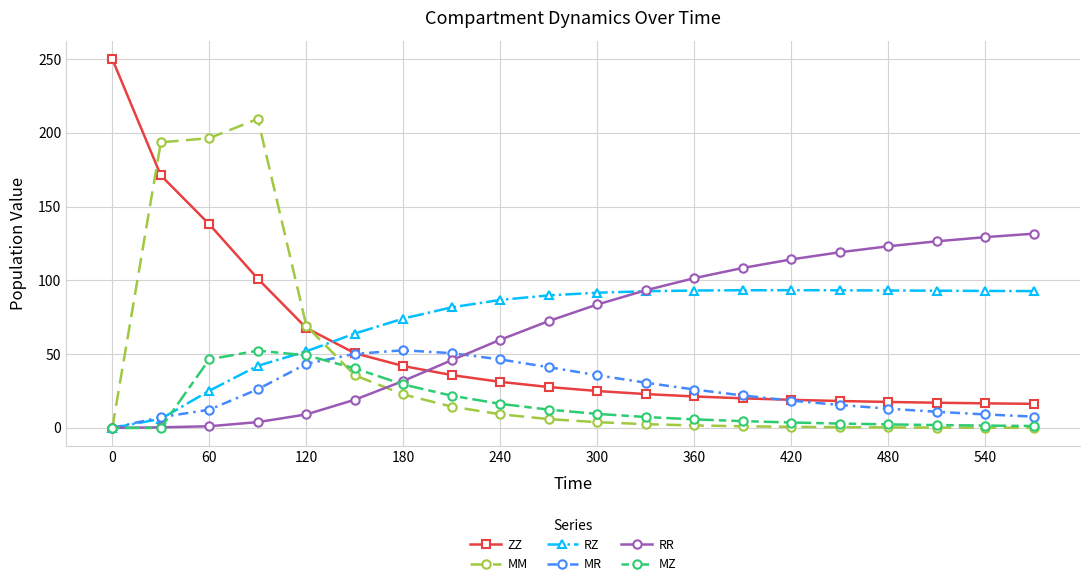

At how many categories does at least one series exceed 179?

4